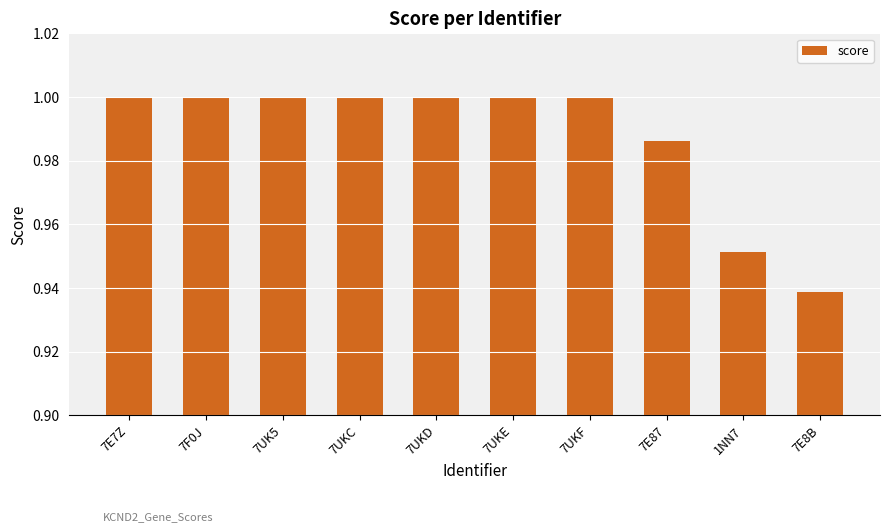

At which label is the value closest to 0?

7E8B